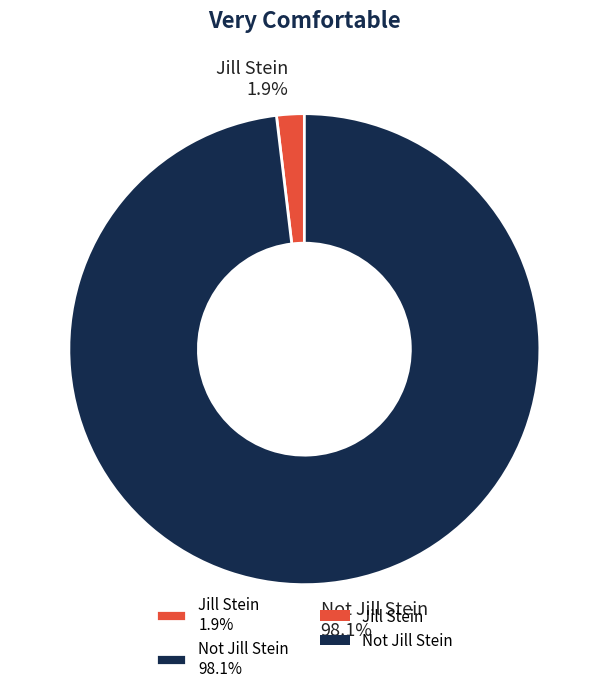

Does any single category account for the majority?

Yes